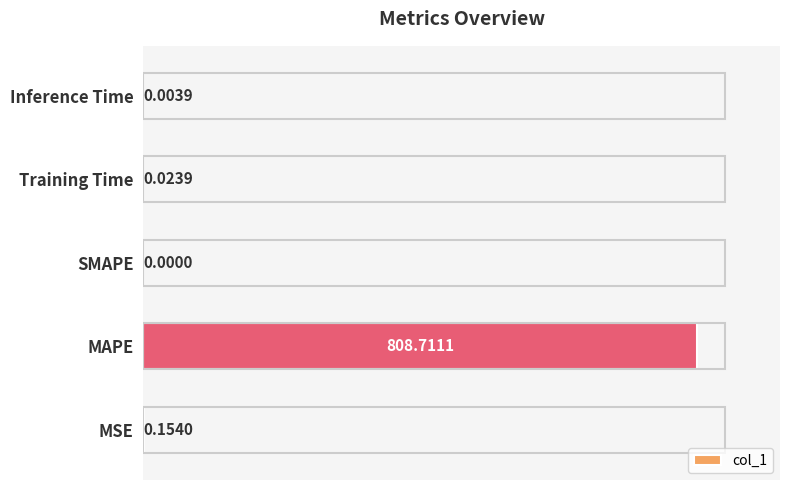

What is the sum of all values?

808.9